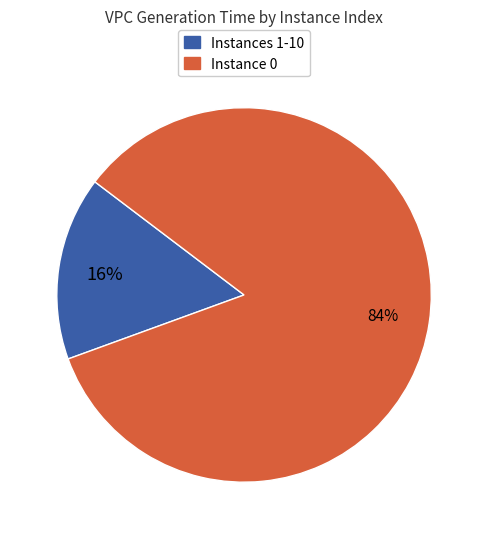

Count the number of slices in the pie.

2